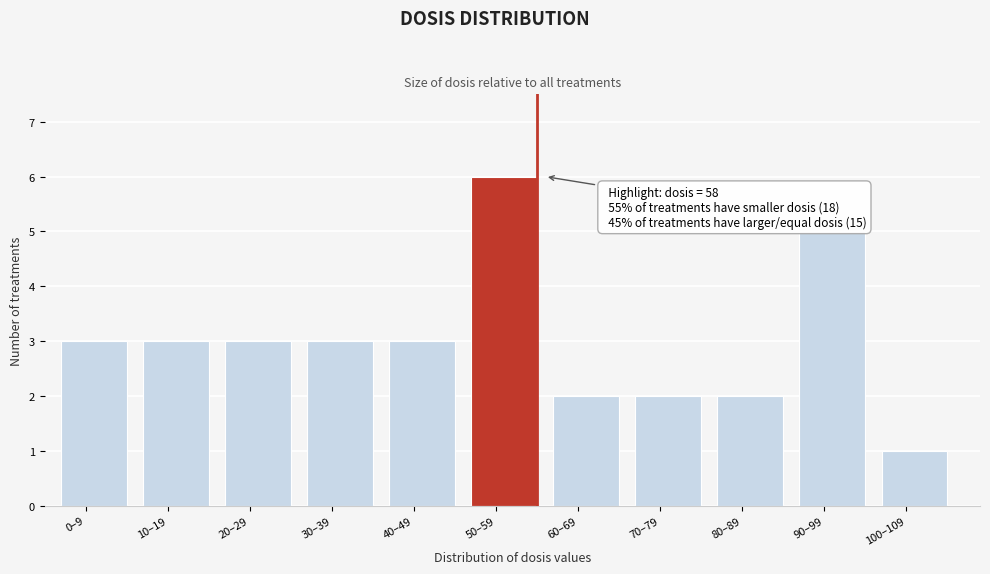

Reading left to right, transcribe all the data shown in this chart.

3	3	3	3	3	6	2	2	2	5	1